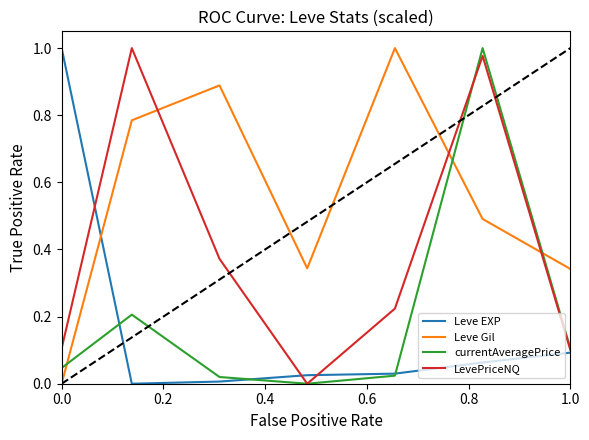

Which series has the largest total across all categories?

Leve Gil